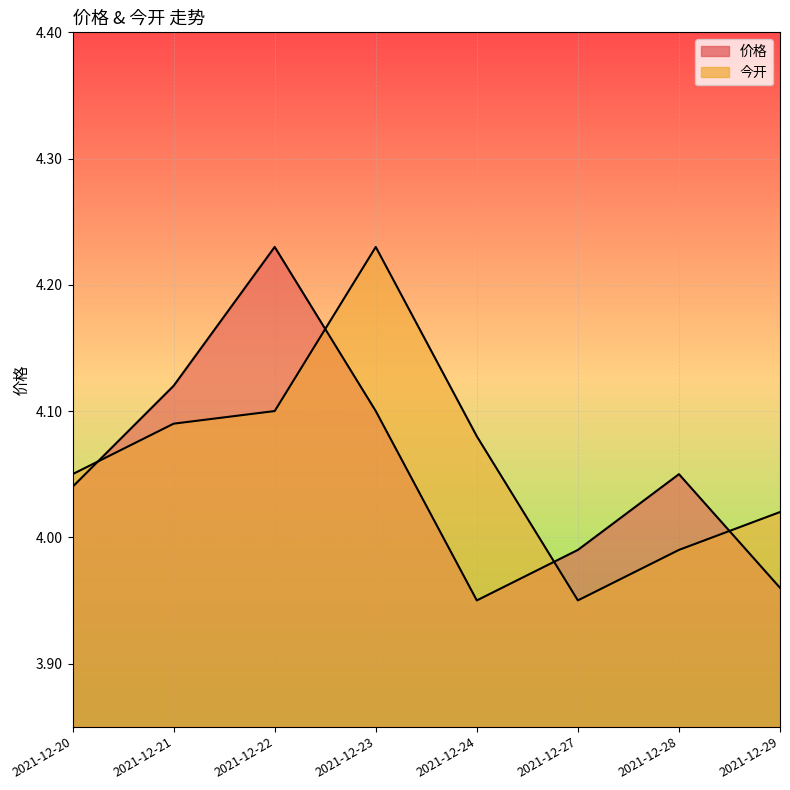

Rank the series at 2021-12-22 from lowest to highest value.

今开, 价格